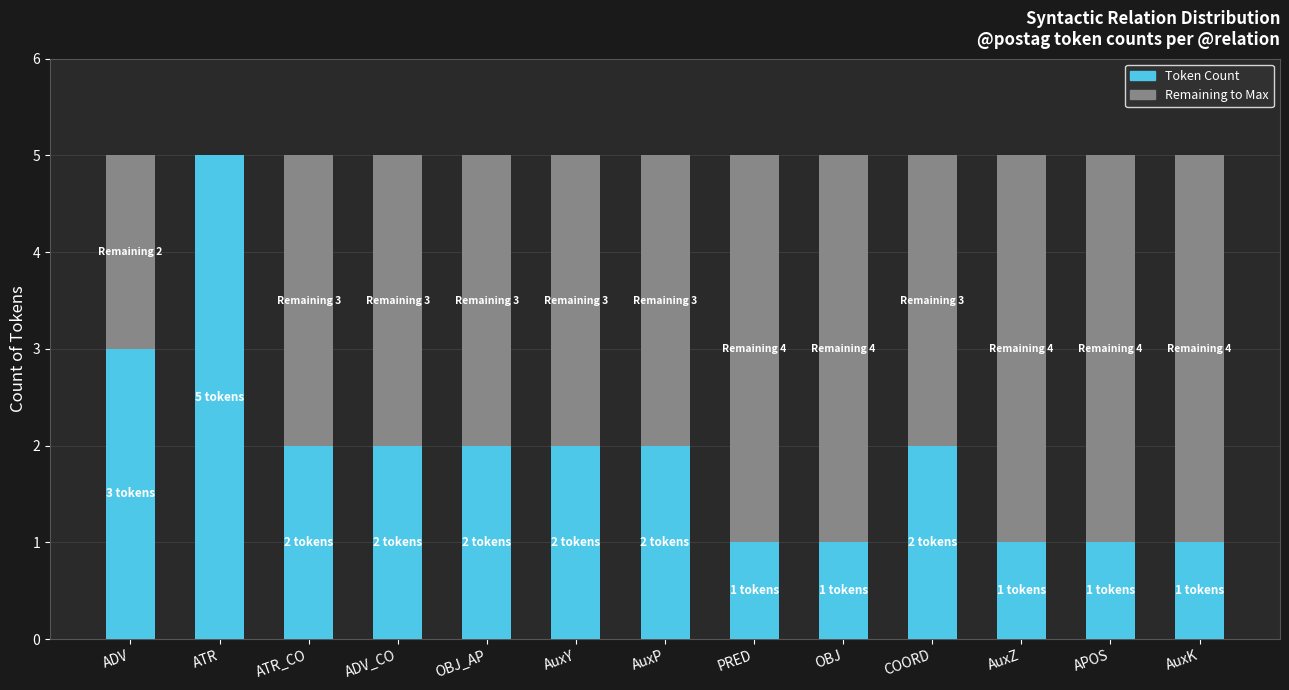

What is the total value across all series at AuxK?

5